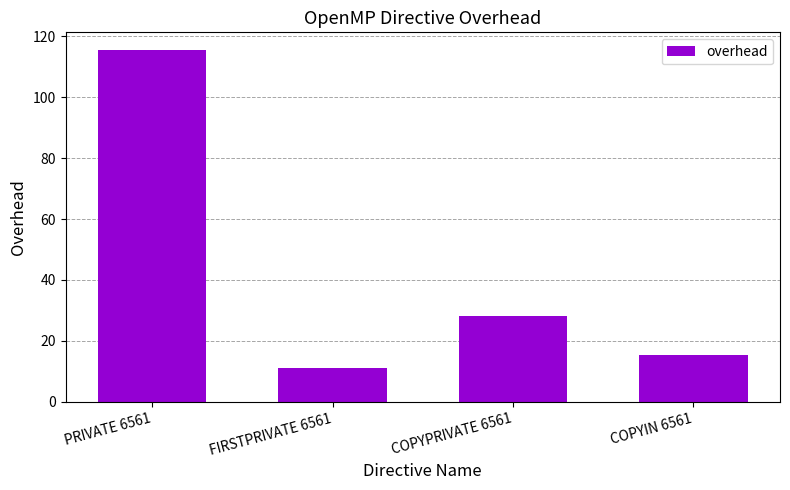

What is the difference between the second highest and minimum values?

17.0